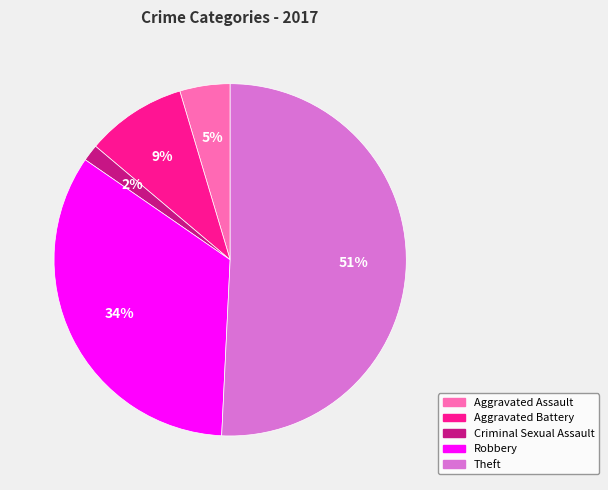

To the nearest percent, what is the average slice percentage?

20%